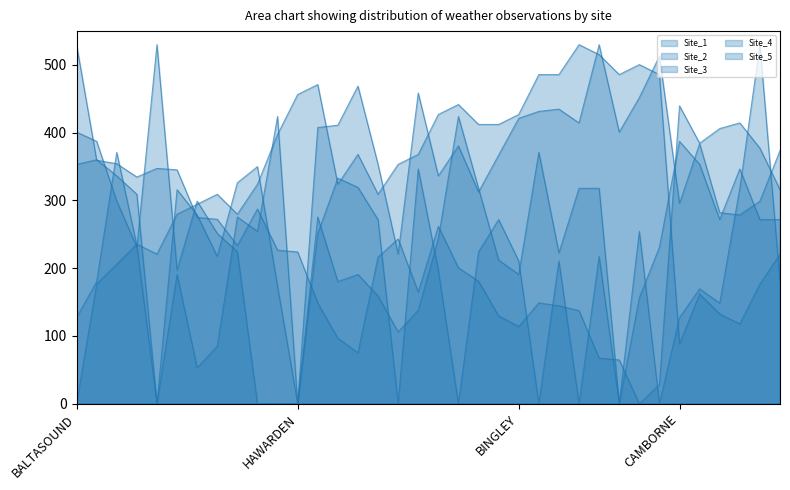

Does the chart have visible grid lines?

No